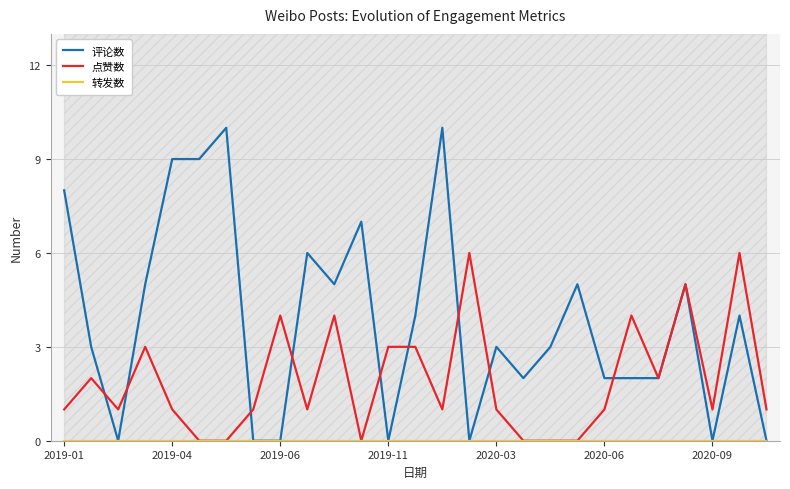

True or false: 转发数 and 评论数 intersect in this chart.

False